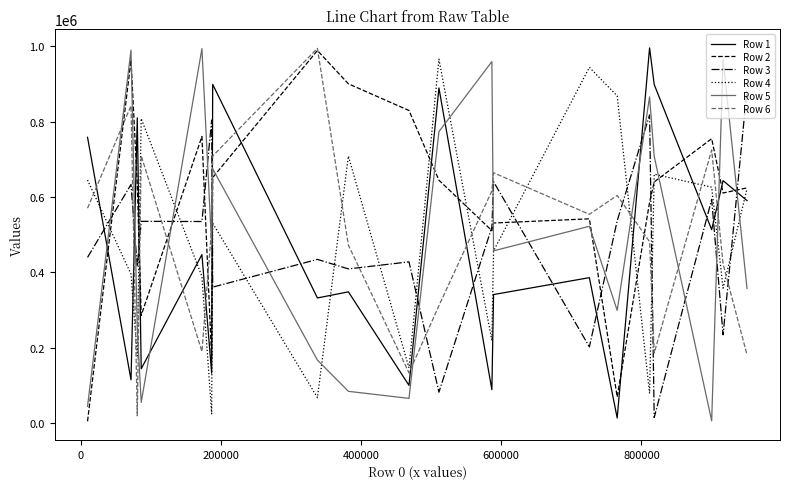

Which series has the largest total across all categories?

Row 2